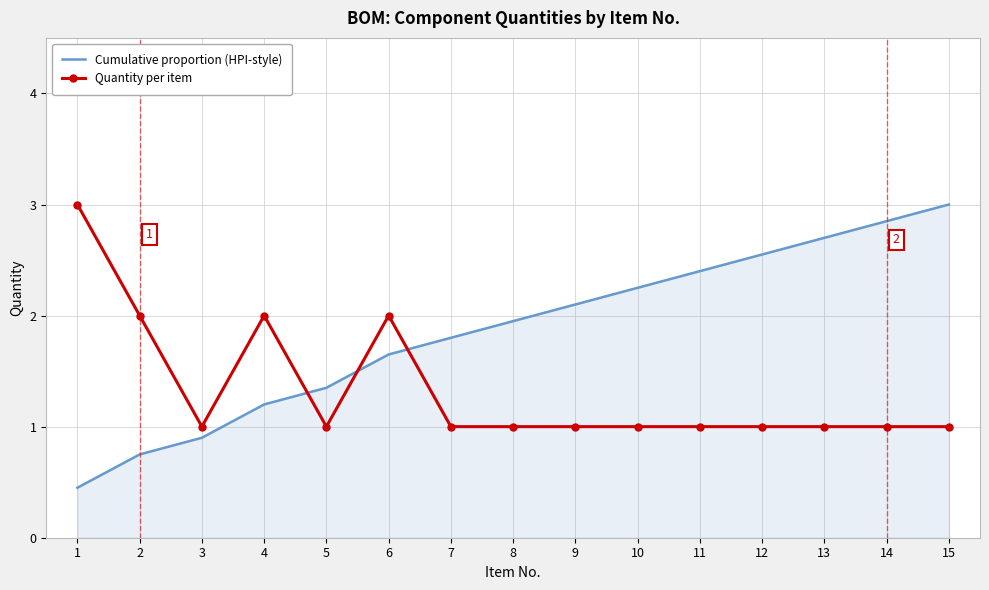

Rank the series at 8 from highest to lowest value.

Cumulative proportion (HPI-style), Quantity per item